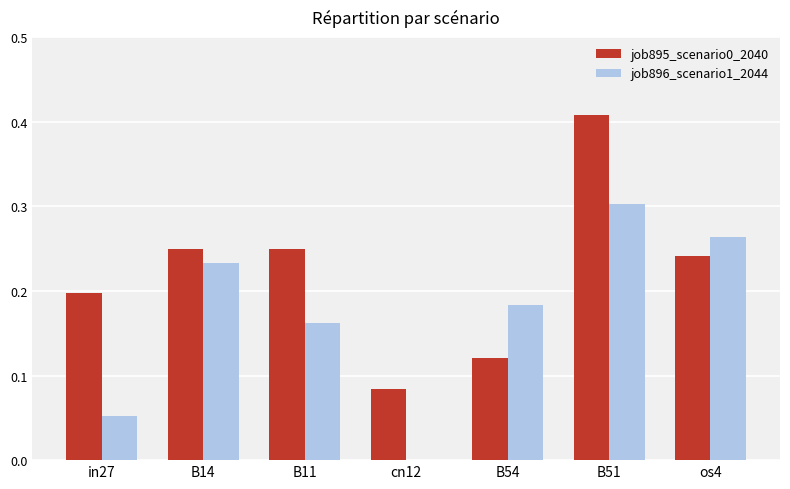

Which series changed the most between B14 and B11?

job896_scenario1_2044